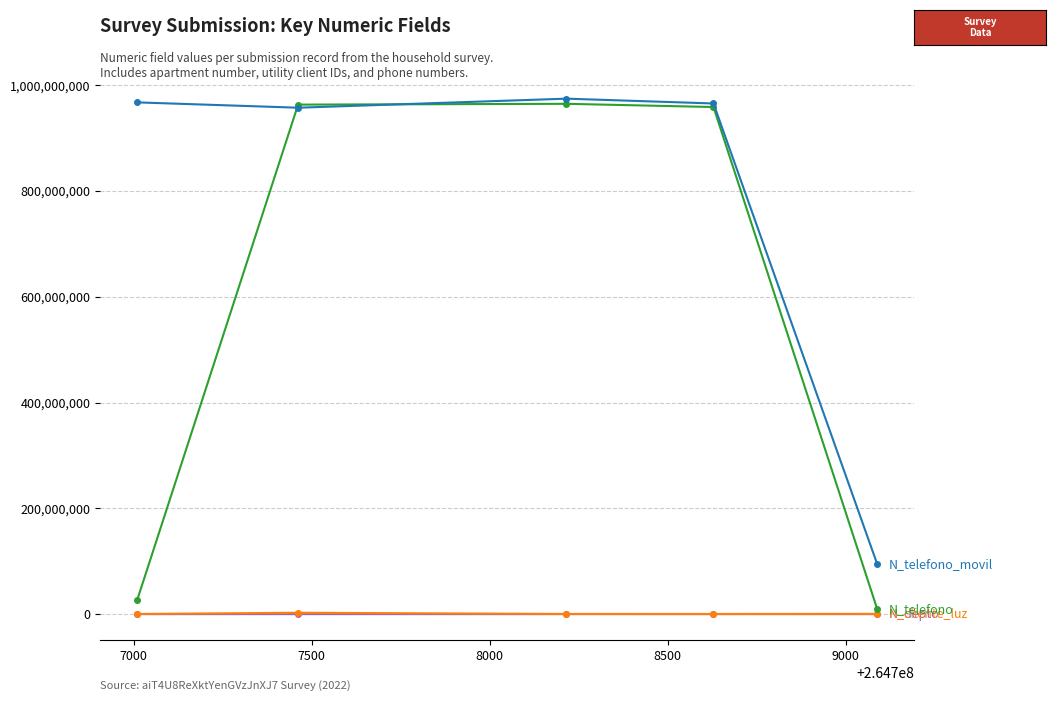

What is the maximum value shown in the chart?

974523233